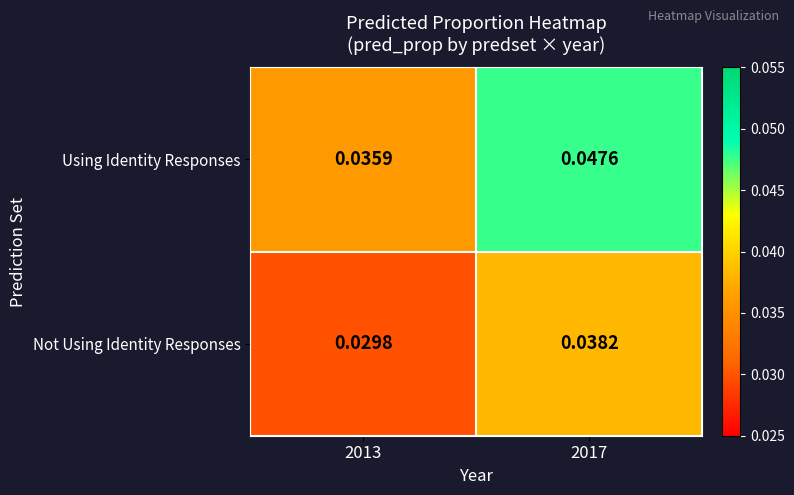

At how many categories does at least one series exceed 0?

2